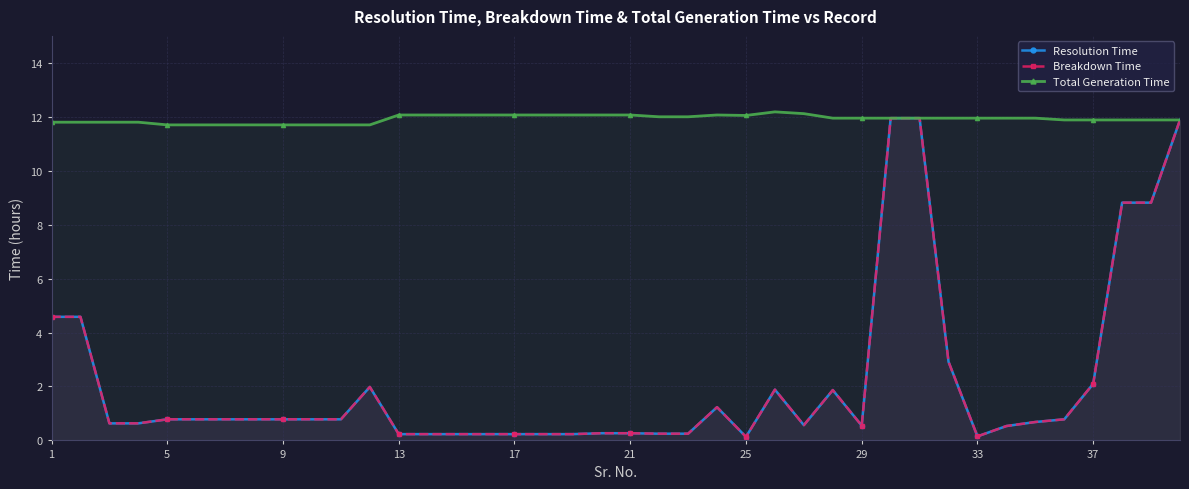

Rank the series at 31 from lowest to highest value.

Resolution Time, Breakdown Time, Total Generation Time